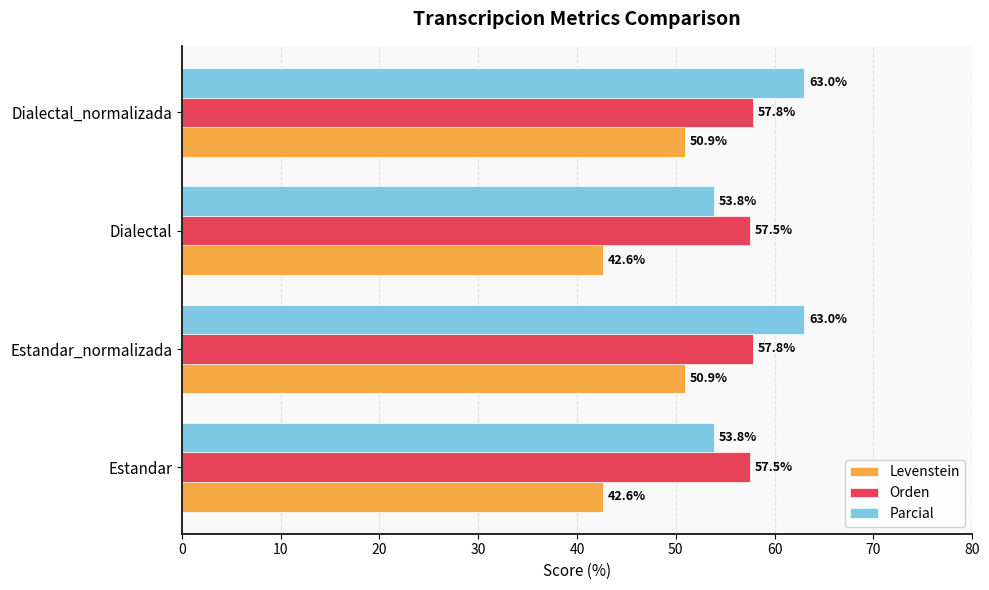

How many data points does each series have?

4